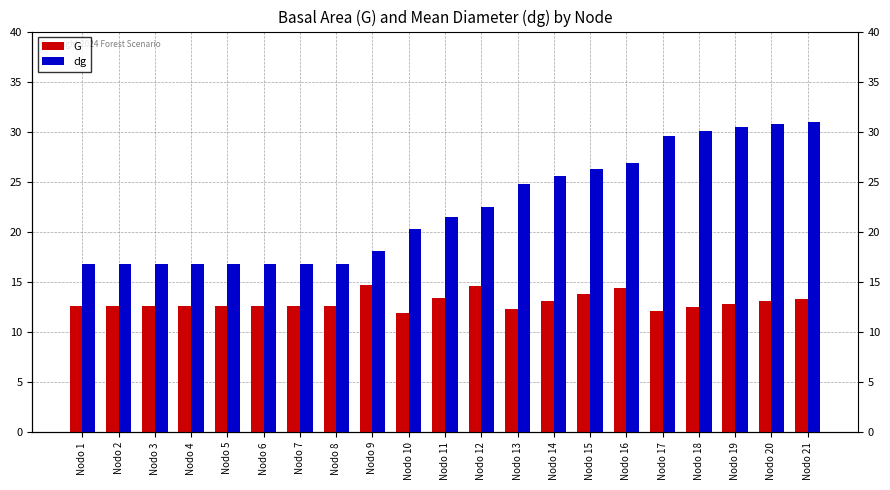

True or false: G has a value of 12.7 at Nodo 3.

True